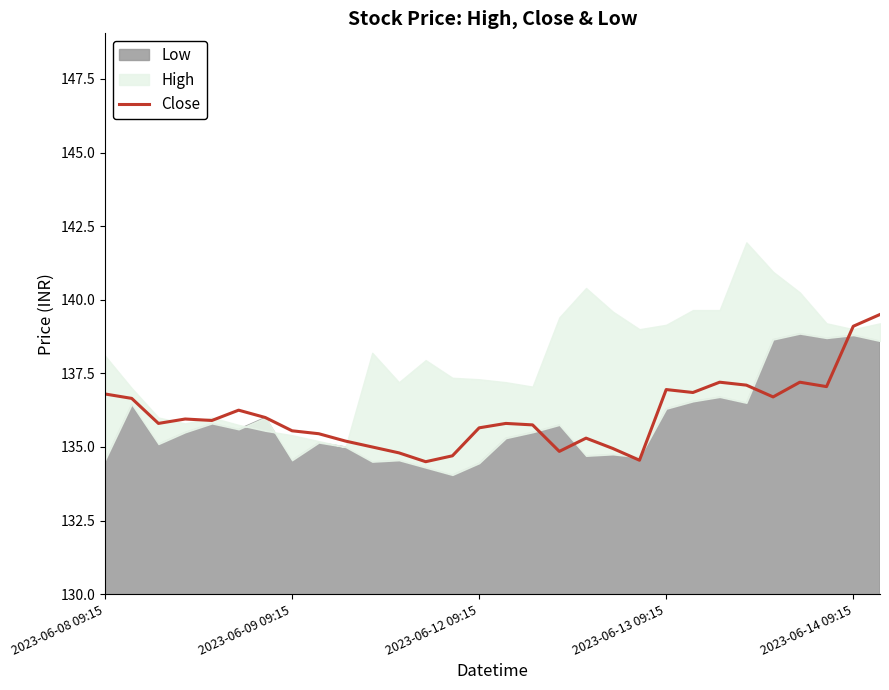

What is the maximum value for Close?

139.5